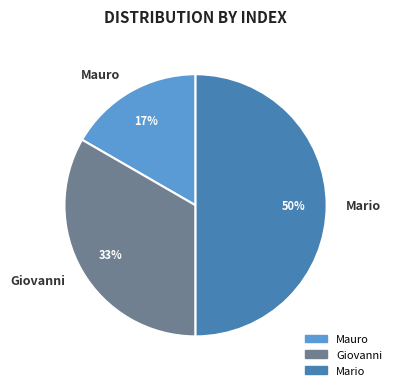

To the nearest percent, what percentage of the pie is Giovanni?

33%